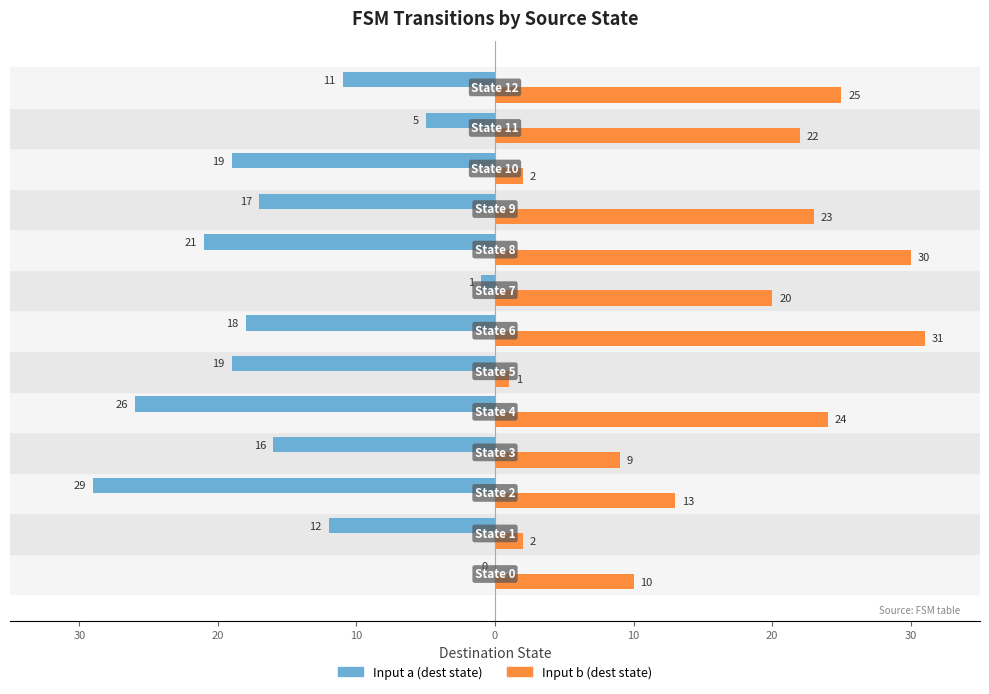

Which series has the largest range (max minus min)?

Input b (dest state)